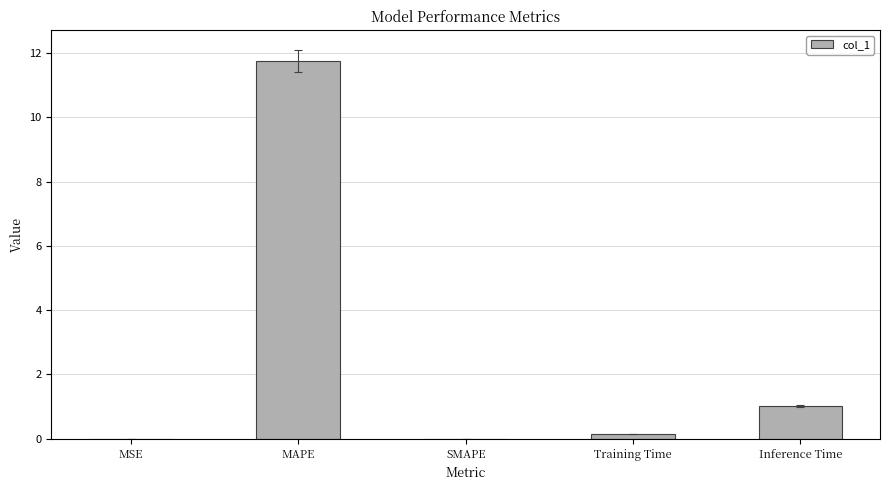

The chart shows a value of 0.0 at SMAPE. True or false?

True